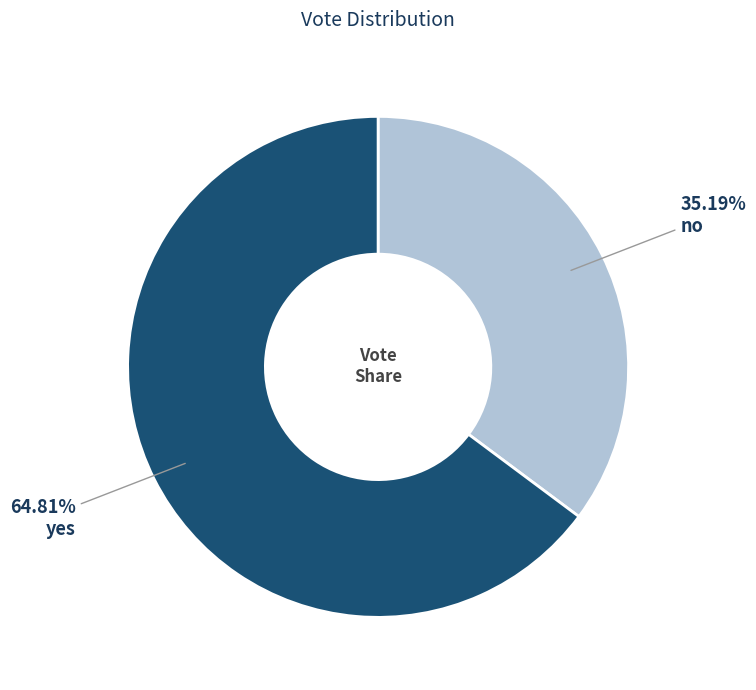

How many segments does this pie chart have?

2